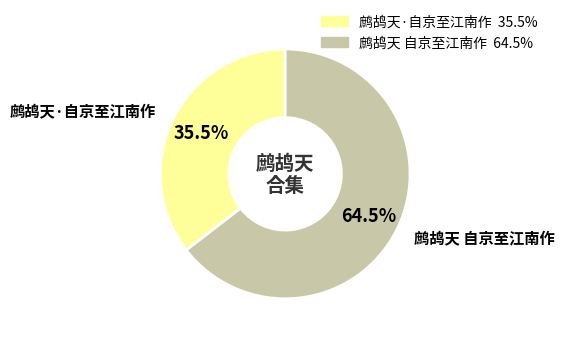

Is there a majority slice in this chart?

Yes